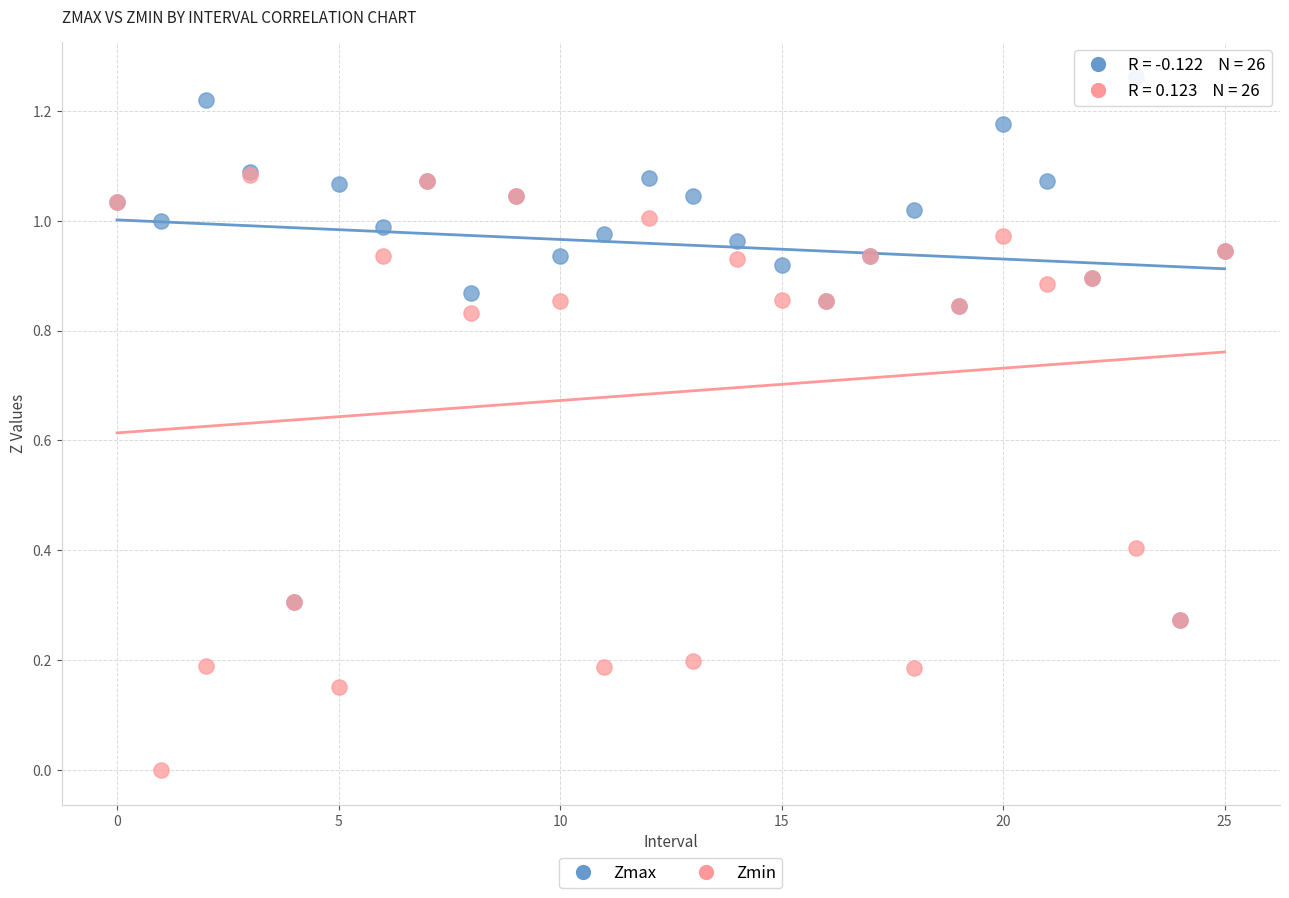

Which series reaches the minimum Y coordinate?

Zmin